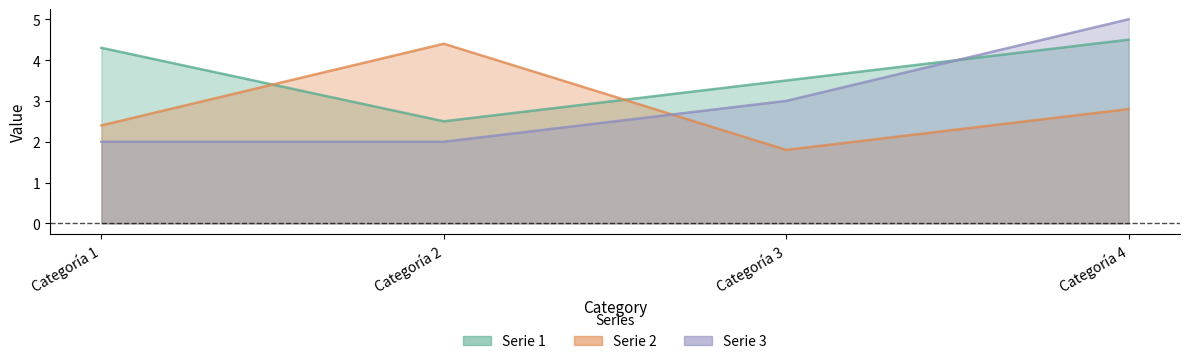

Is it true that Serie 1 equals 3.5 at Categoría 3?

True